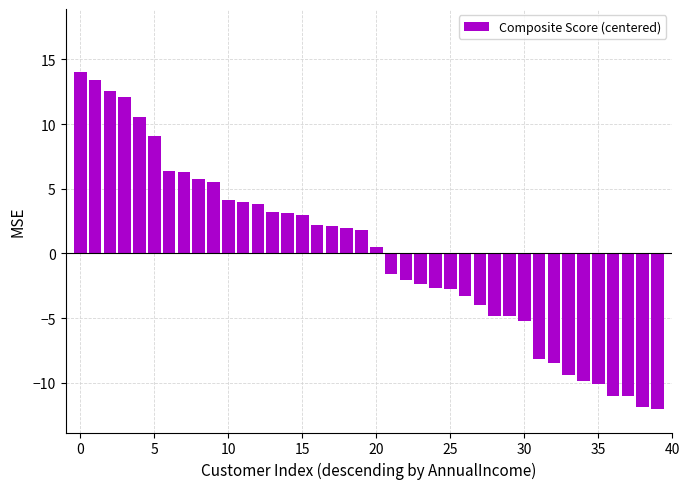

How many data points does each series have?

40